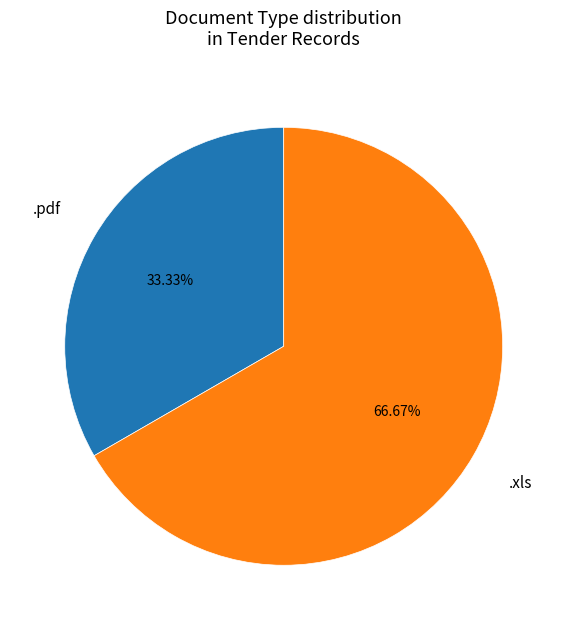

Does any single category account for the majority?

Yes